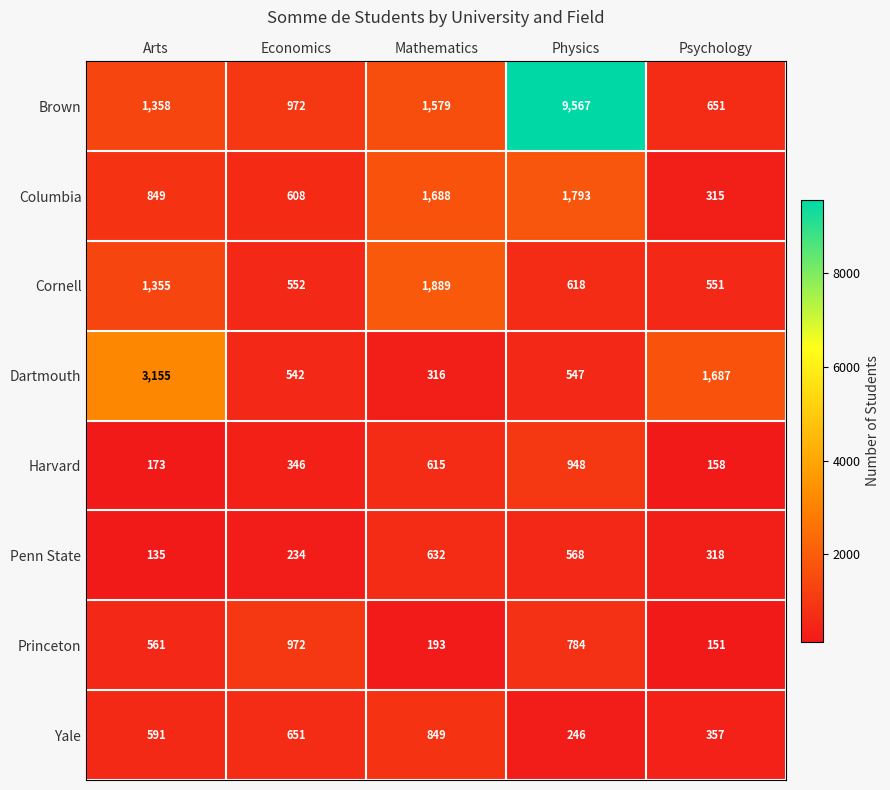

At which category does the chart reach its minimum across all series?

Arts